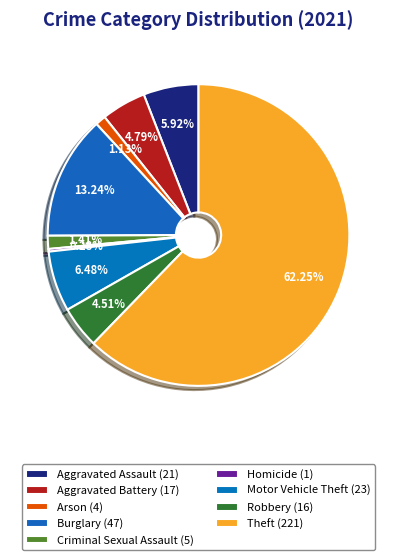

How many segments does this pie chart have?

9